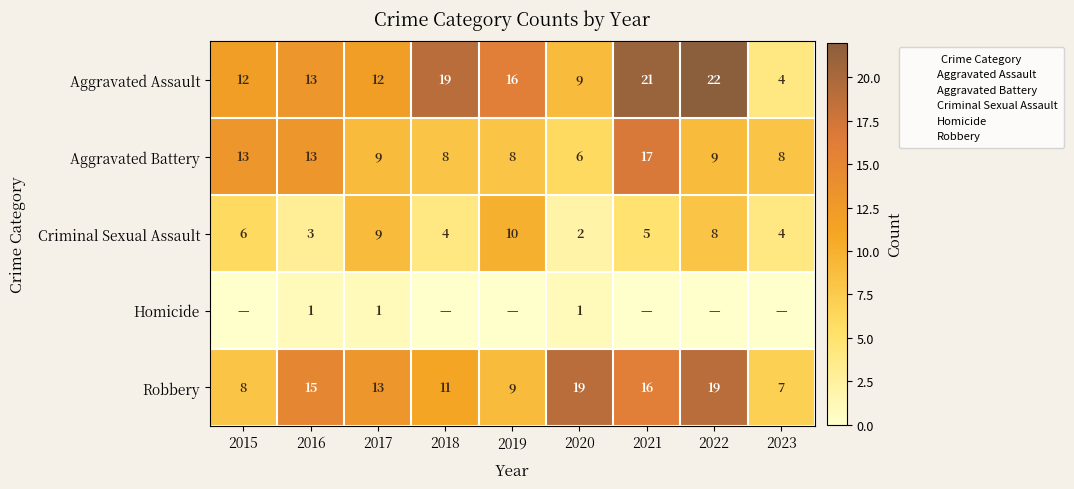

The value of Criminal Sexual Assault at 2021 is 8. True or false?

False